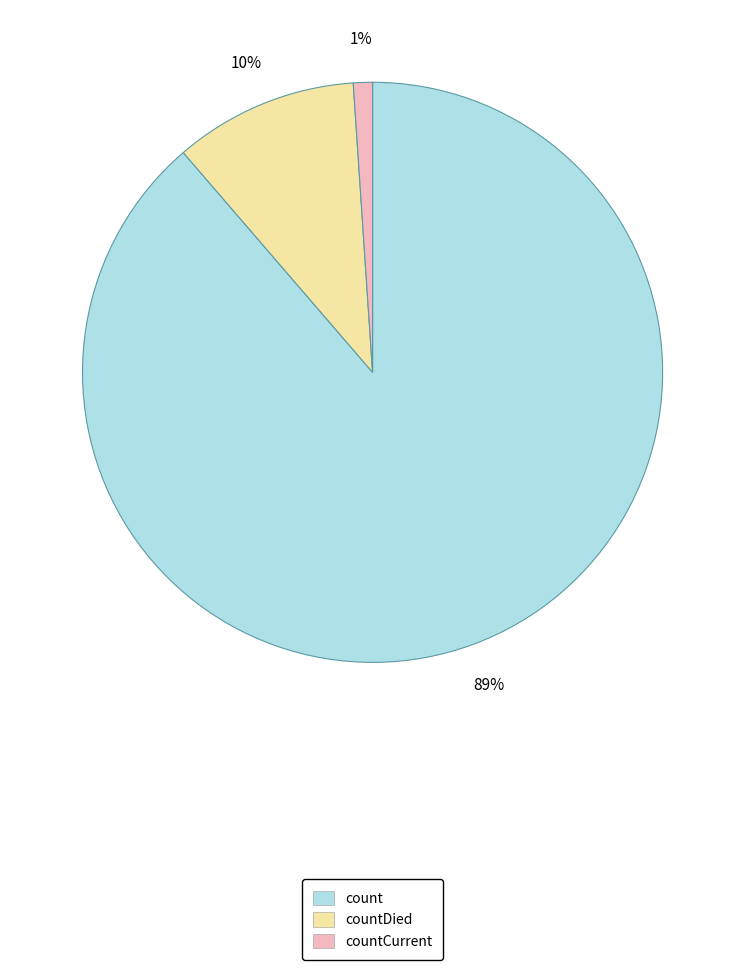

Is there a majority slice in this chart?

Yes